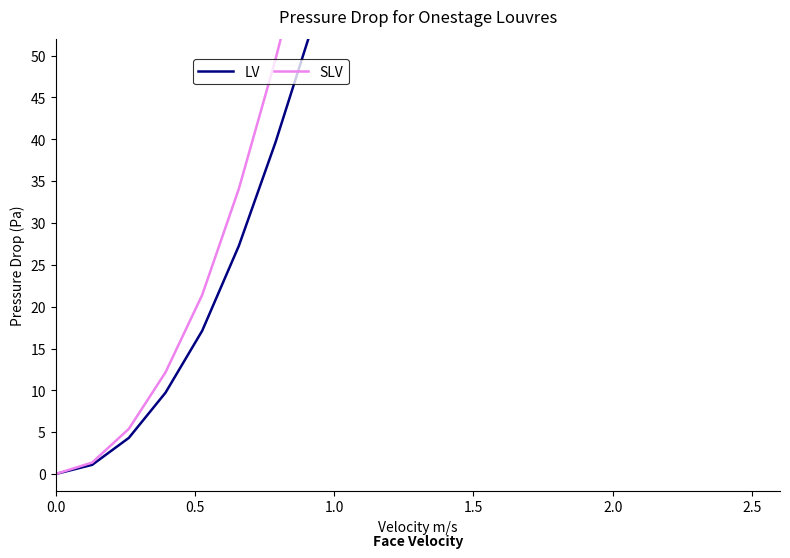

True or false: SLV and LV intersect in this chart.

False